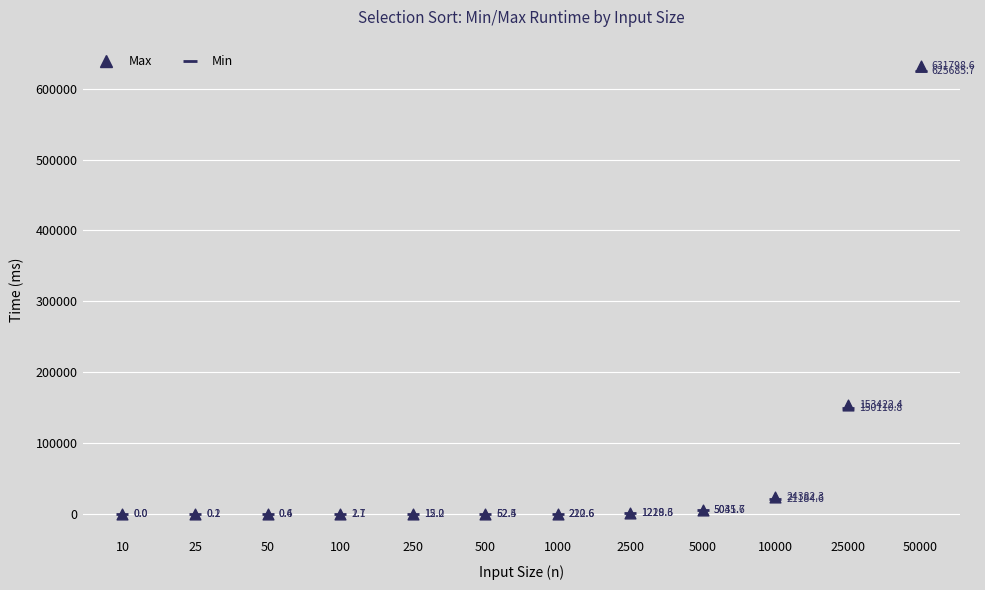

Which series reaches the minimum Y coordinate?

Min